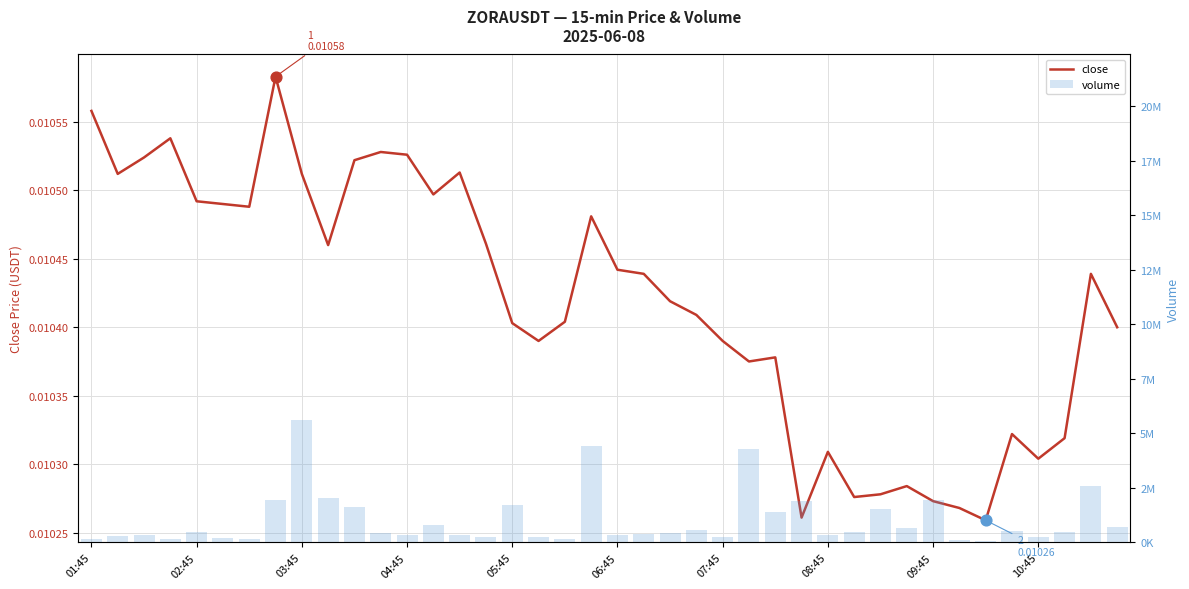

What are all the series names shown in the legend?

close, volume